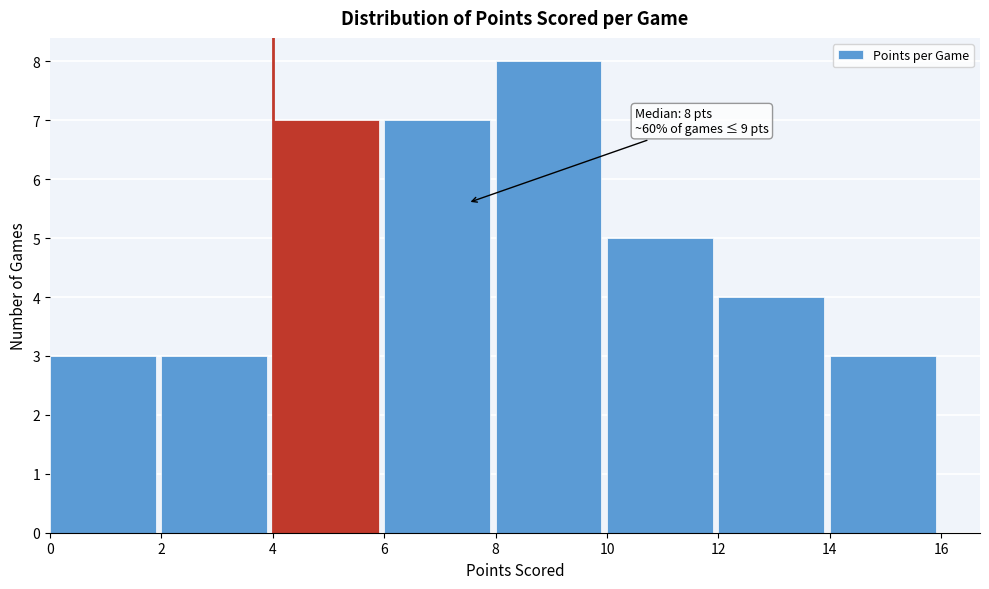

Over which range of the x-axis is the bar tallest?

8 to 10